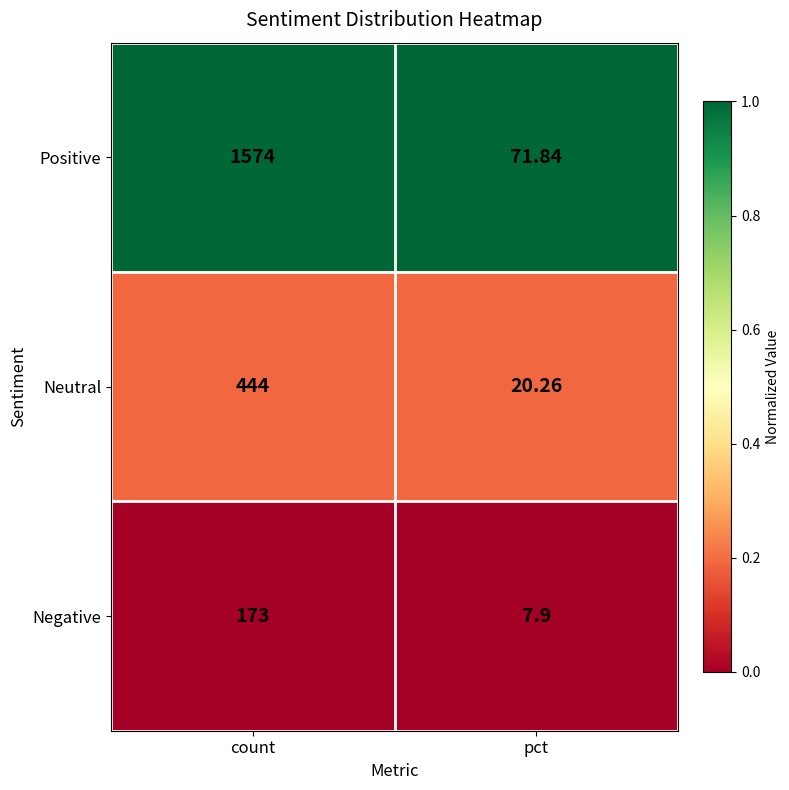

Which series changed the most between count and pct?

Positive